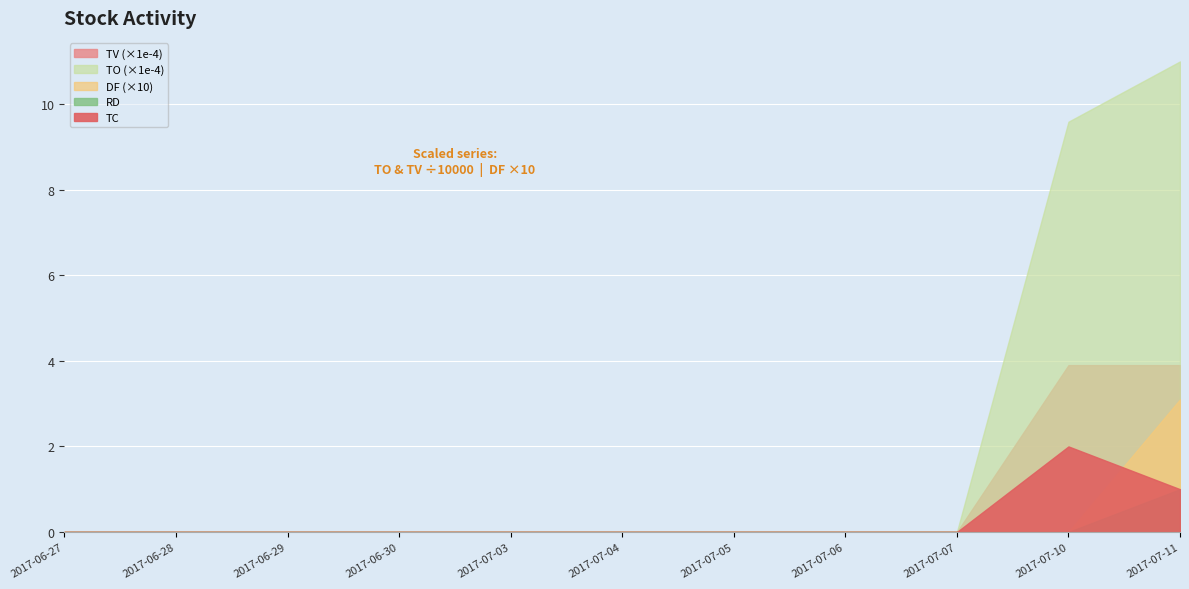

True or false: DF and TO cross at least once.

False